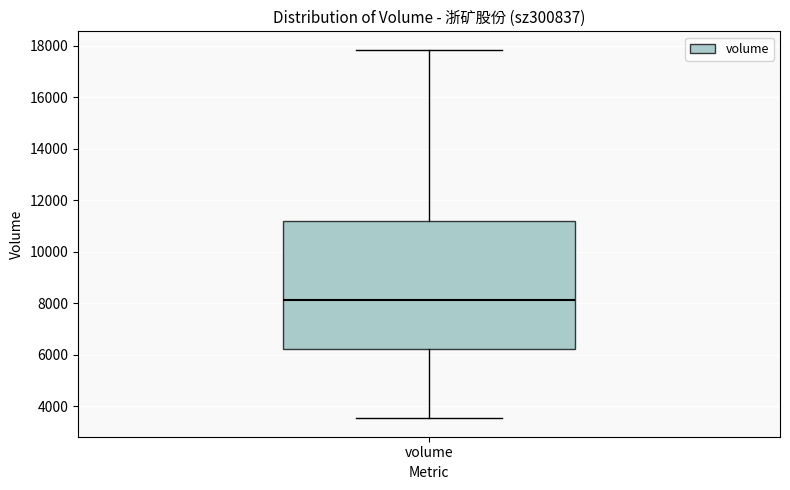

Where is the lower edge of the box for volume on the y-axis? The values are not printed on the chart, so give them approximately, as read against the axis.

6200